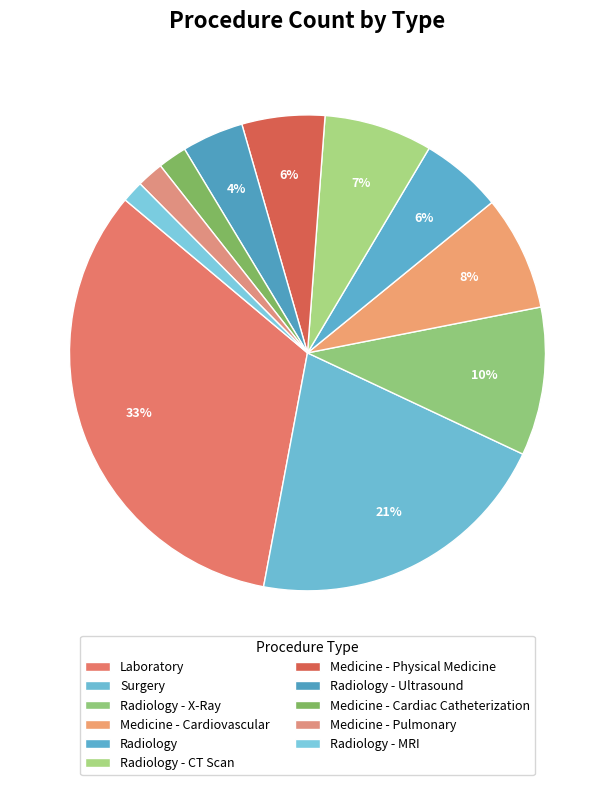

Which slice is the smallest?

Radiology - MRI